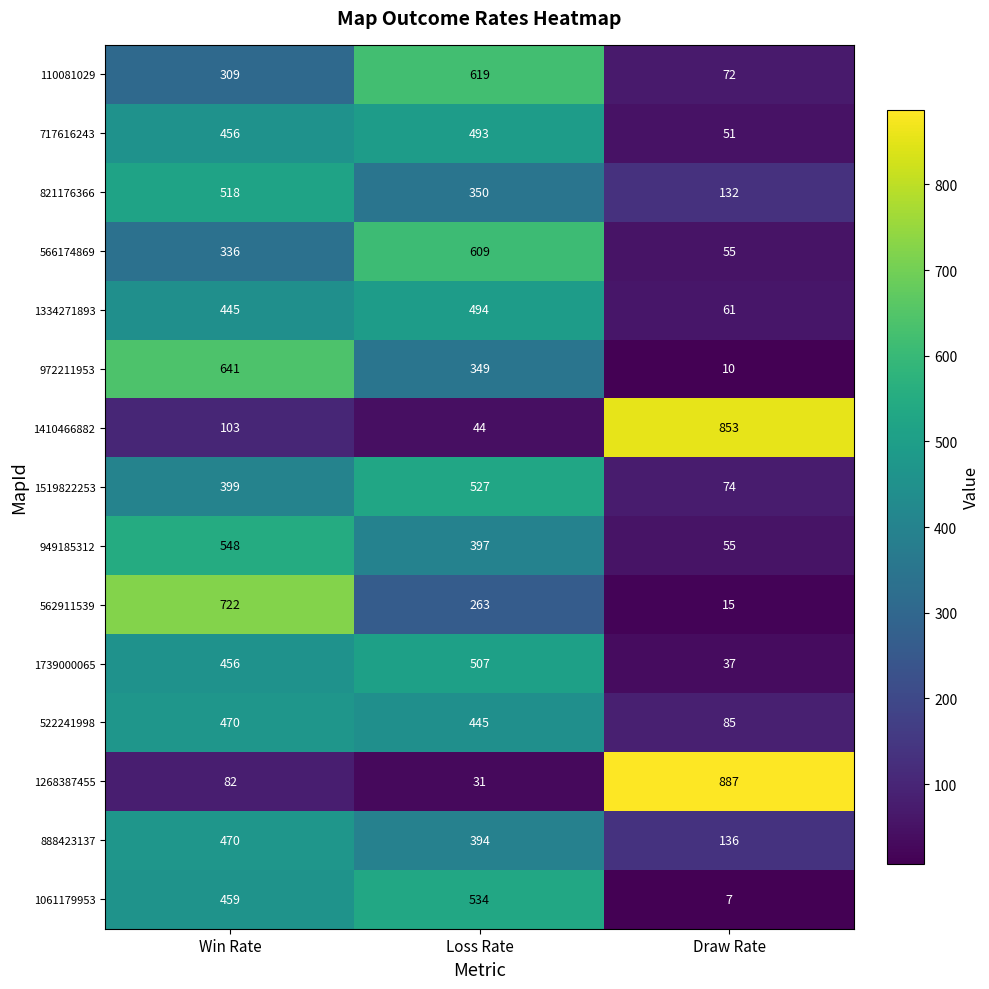

Count the 110081029 values in the range 72 to 619.

3